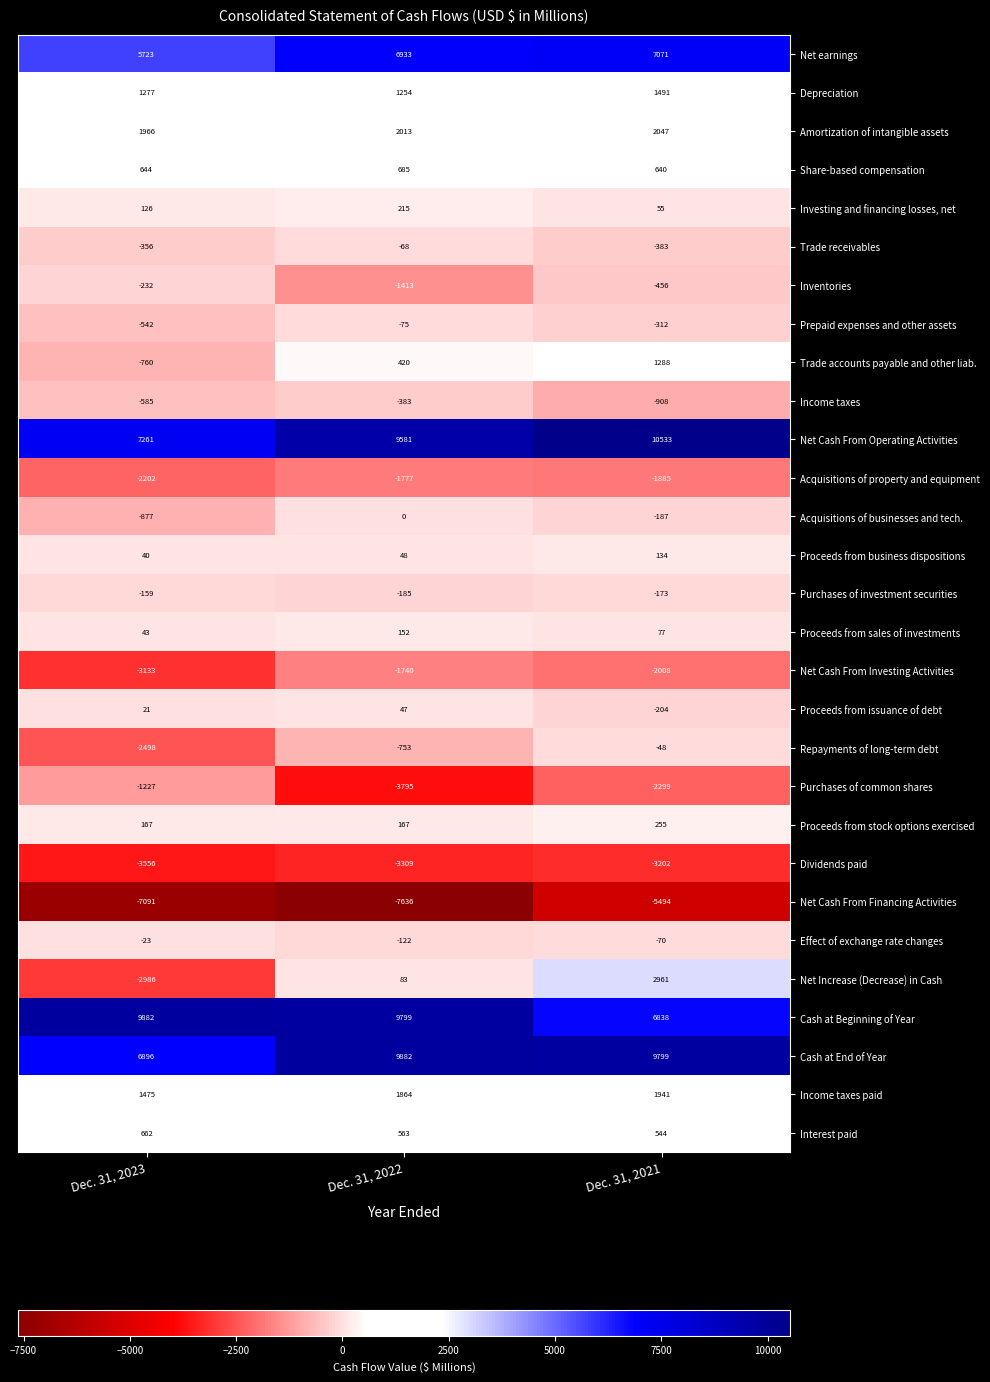

At Dec. 31, 2022, list the series in order from largest to smallest.

Cash at End of Year, Cash at Beginning of Year, Net Cash From Operating Activities, Net earnings, Amortization of intangible assets, Income taxes paid, Depreciation, Share-based compensation, Interest paid, Trade accounts payable and other liab., Investing and financing losses, net, Proceeds from stock options exercised, Proceeds from sales of investments, Net Increase (Decrease) in Cash, Proceeds from business dispositions, Proceeds from issuance of debt, Acquisitions of businesses and tech., Trade receivables, Prepaid expenses and other assets, Effect of exchange rate changes, Purchases of investment securities, Income taxes, Repayments of long-term debt, Inventories, Net Cash From Investing Activities, Acquisitions of property and equipment, Dividends paid, Purchases of common shares, Net Cash From Financing Activities